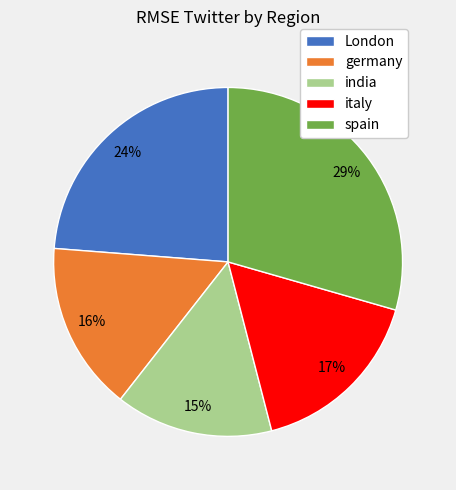

The germany slice represents 30% of the pie. True or false?

False